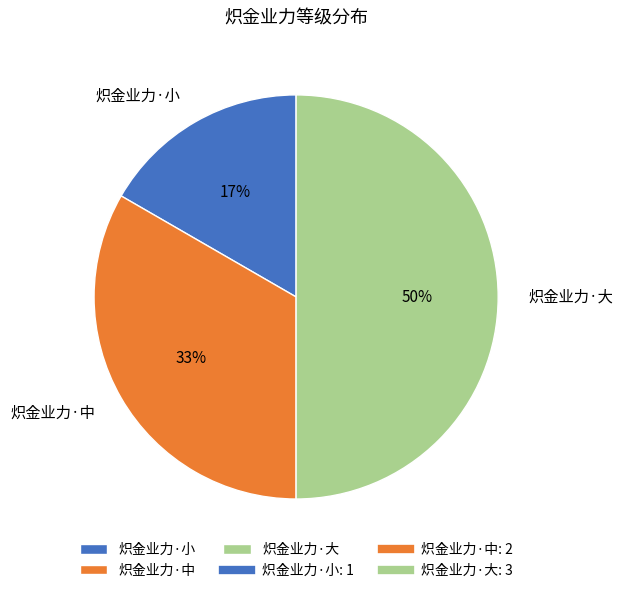

To the nearest percent, what is the difference between the 炽金业力·大 and 炽金业力·中 slice percentages?

17%